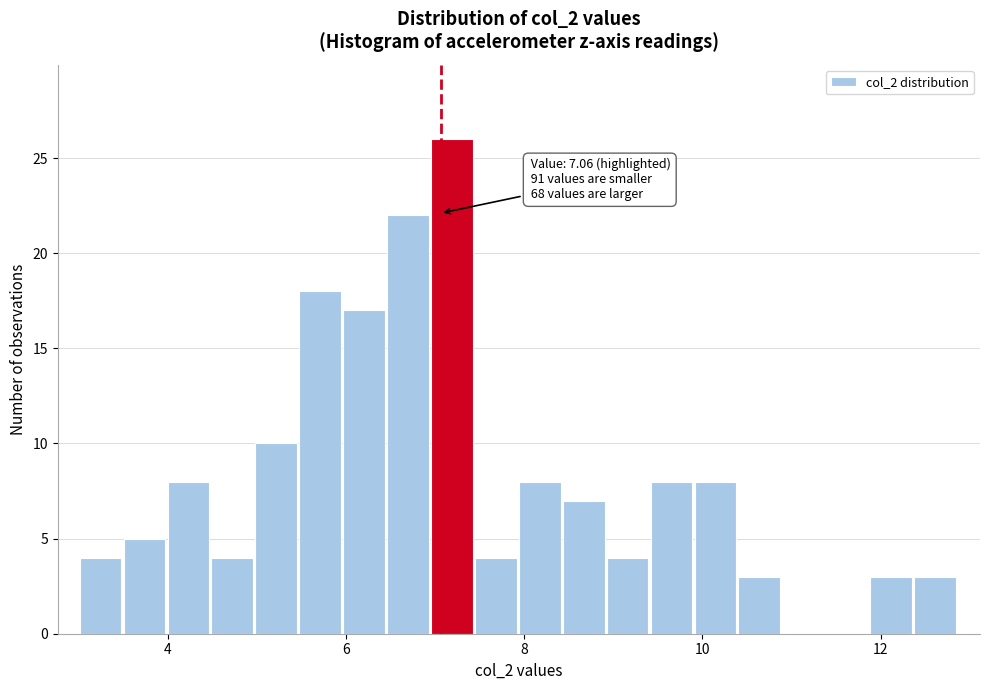

Read against the x-axis, roughly where is the centre of the tallest bar?

7.2